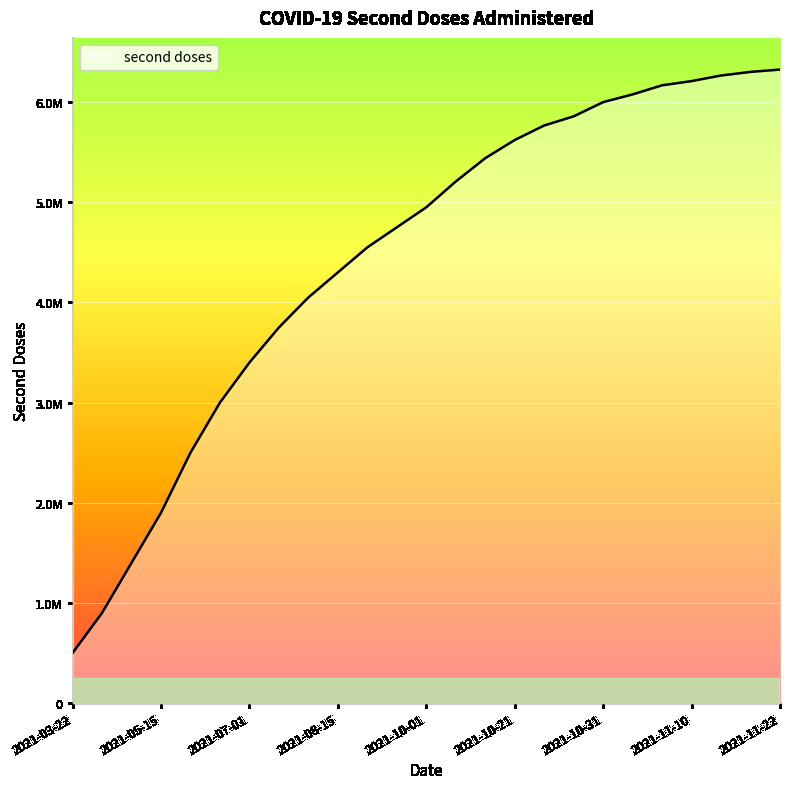

List the labels in order of value, largest first.

2021-11-22, 2021-11-18, 2021-11-14, 2021-11-10, 2021-11-07, 2021-11-03, 2021-10-31, 2021-10-27, 2021-10-24, 2021-10-21, 2021-10-18, 2021-10-15, 2021-10-01, 2021-09-15, 2021-09-01, 2021-08-15, 2021-08-01, 2021-07-15, 2021-07-01, 2021-06-15, 2021-06-01, 2021-05-15, 2021-05-01, 2021-04-15, 2021-03-22